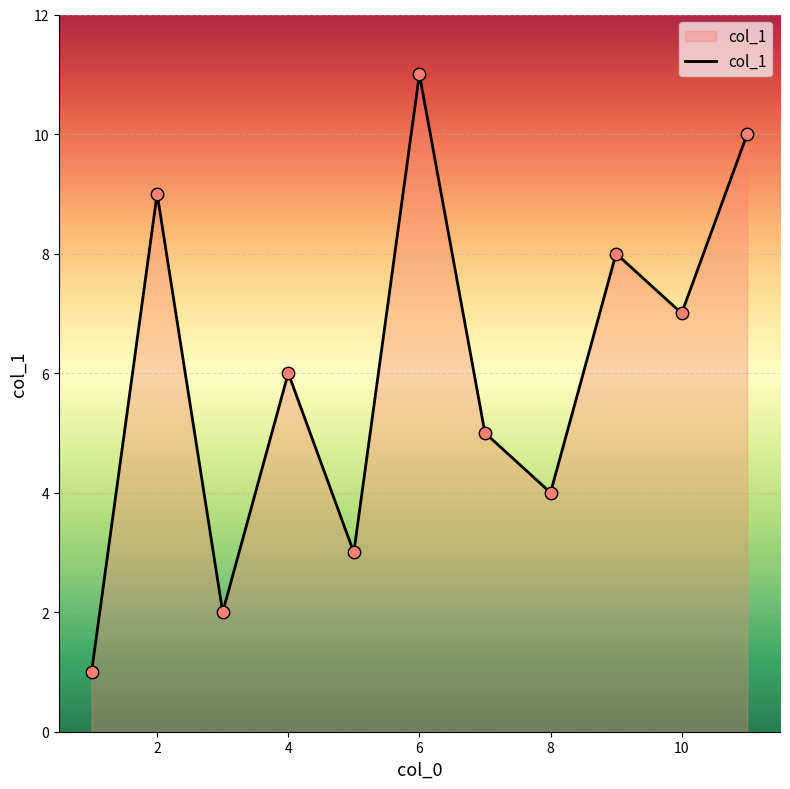

What is the maximum value shown in the chart?

11